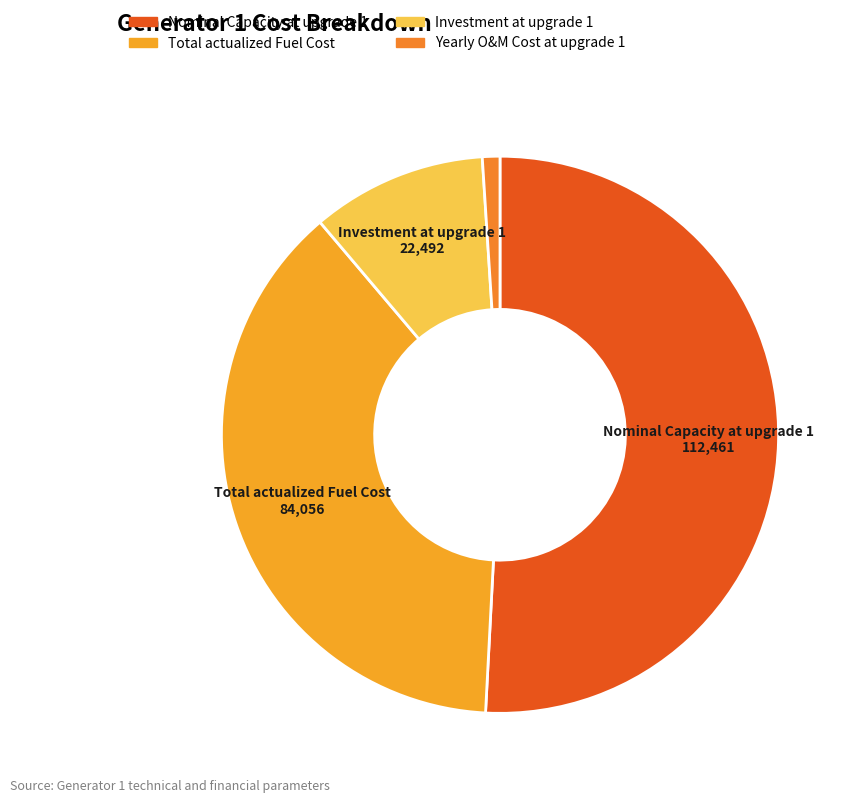

Count the number of slices in the pie.

4